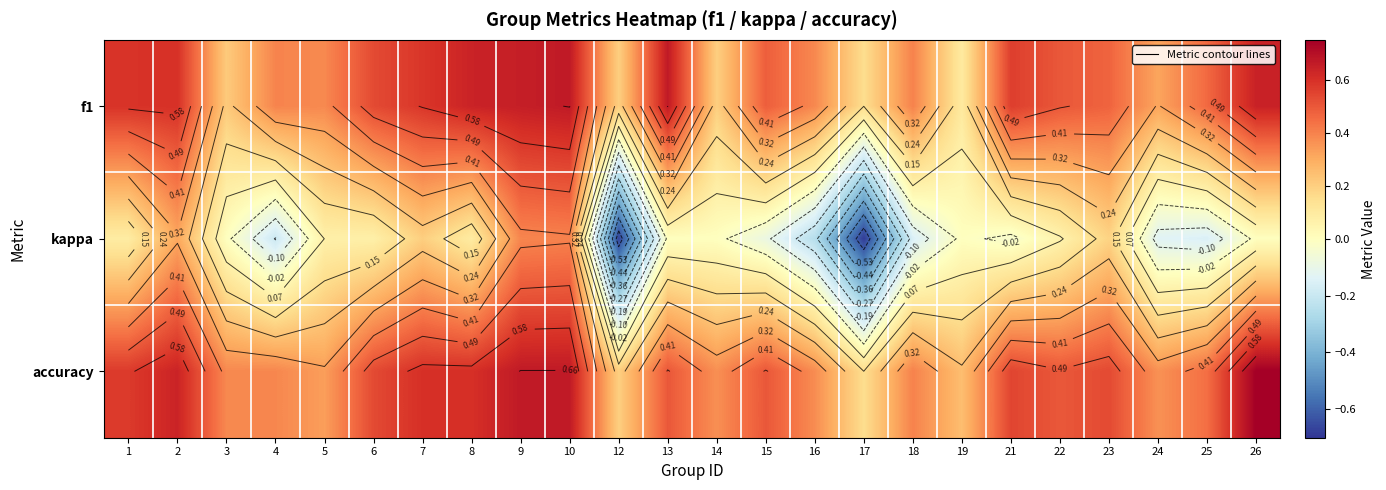

What is the greatest value displayed?

0.8